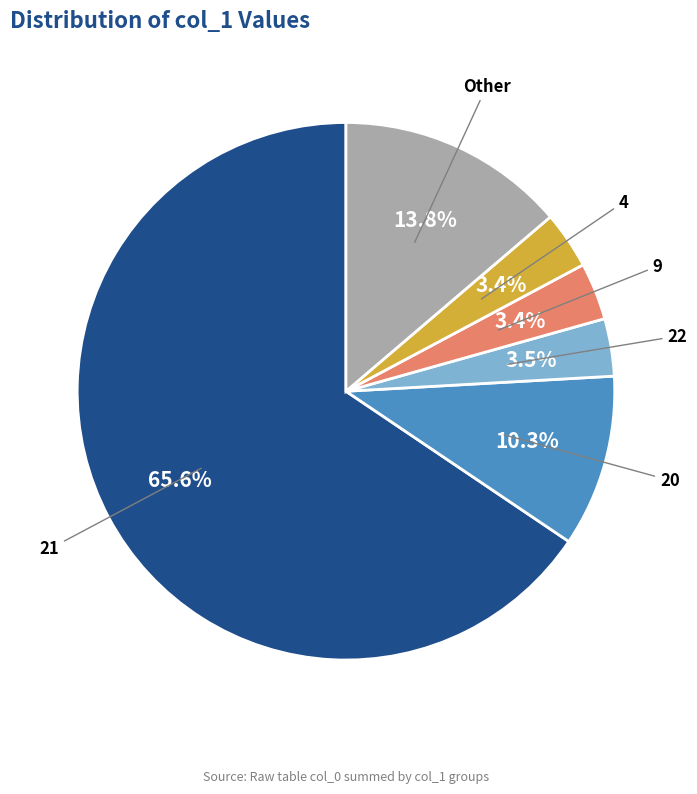

Does any single category account for the majority?

Yes